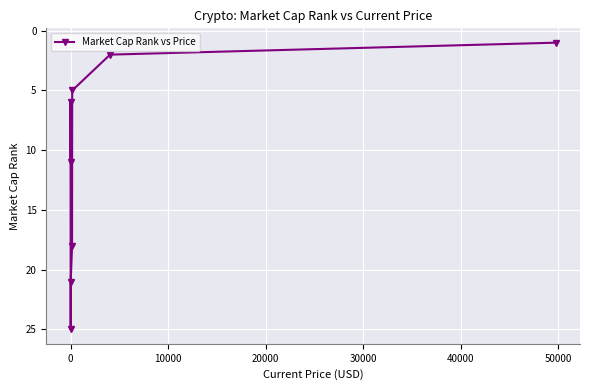

What is the sum of all values?

89